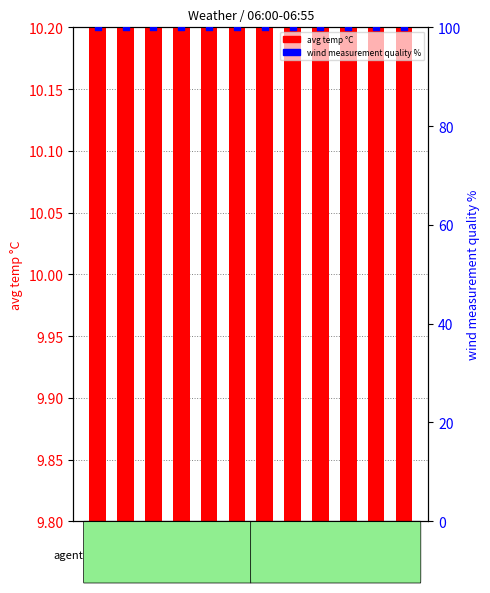

Which series contains the lowest Y value?

avg temp °C